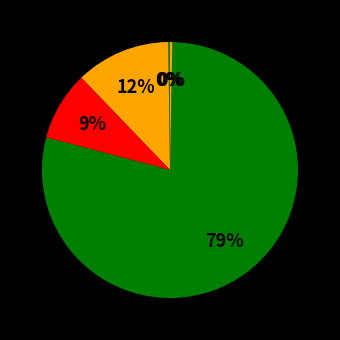

How many slices are in this pie chart?

5